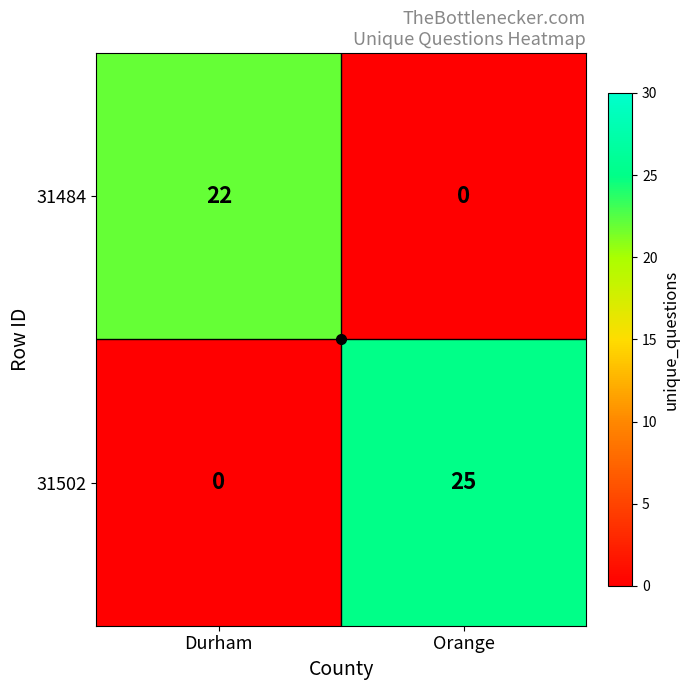

Rank the series at Orange from highest to lowest value.

31502, 31484